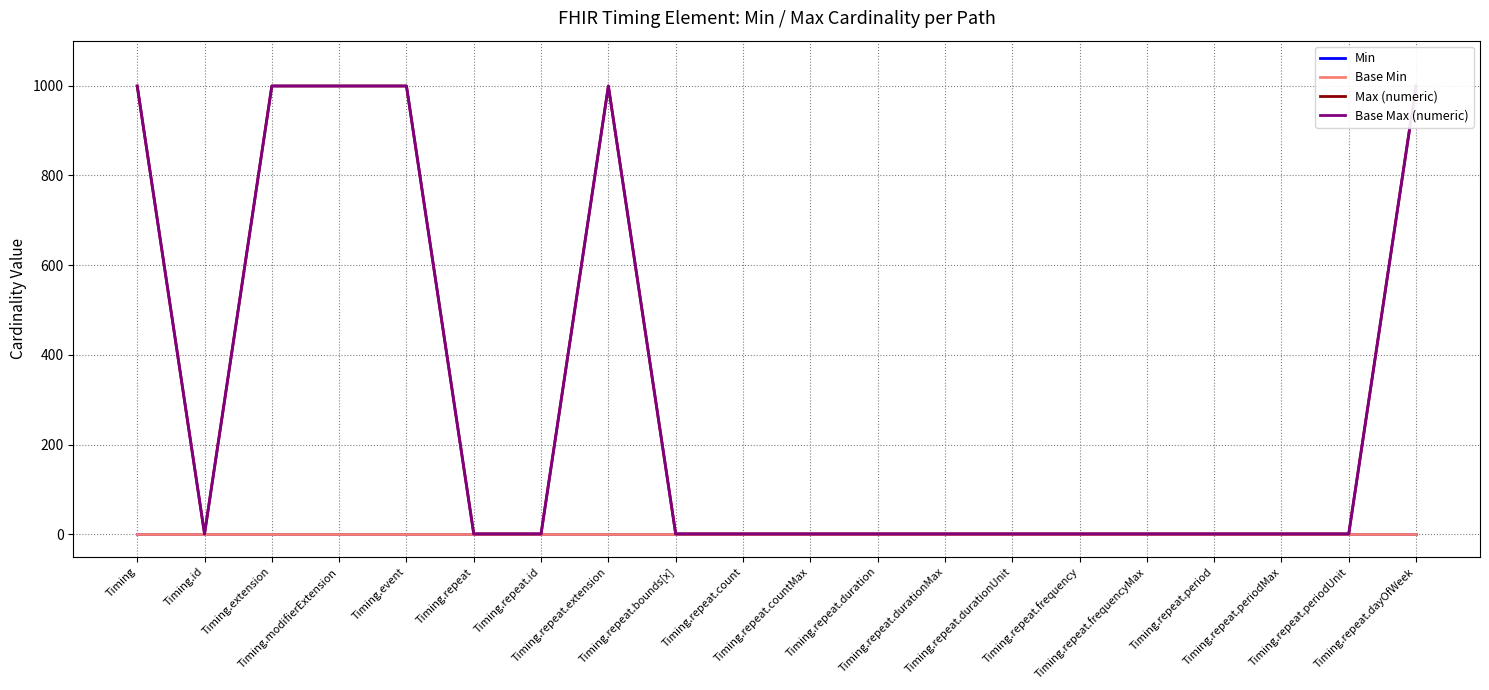

True or false: Max (numeric) and Base Min cross at least once.

False